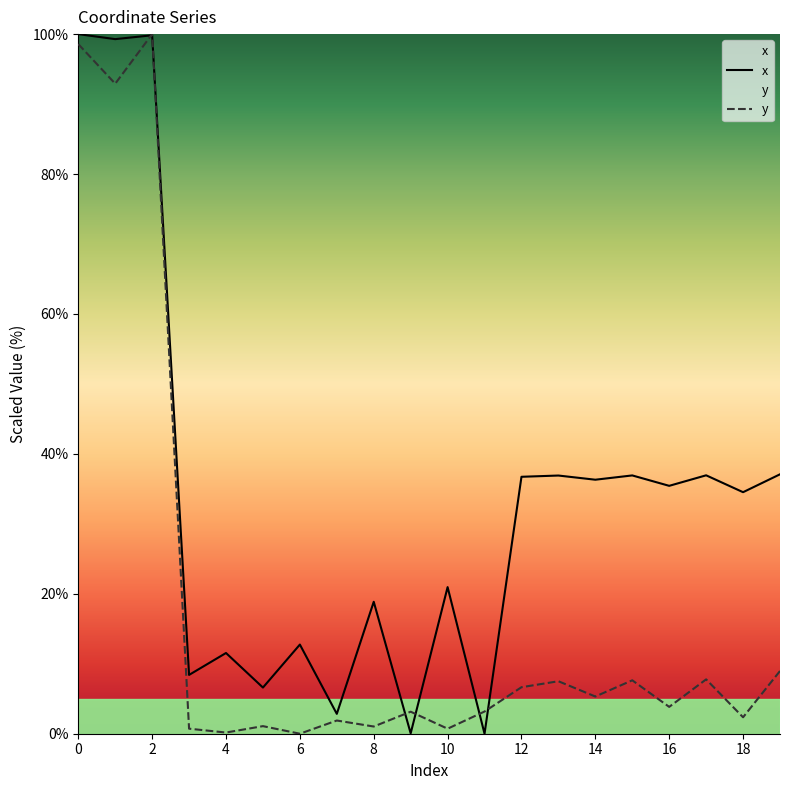

Reading right to left, list all the values displayed in this chart.

x: 37.1	34.5	36.9	35.4	36.9	36.3	36.9	36.7	0.0	21.0	0.1	18.9	2.8	12.7	6.6	11.5	8.4	99.8	99.3	100.0
y: 9.0	2.4	7.8	3.8	7.6	5.3	7.5	6.6	3.2	0.7	3.1	1.0	1.9	0.0	1.1	0.2	0.7	100.0	92.9	98.6